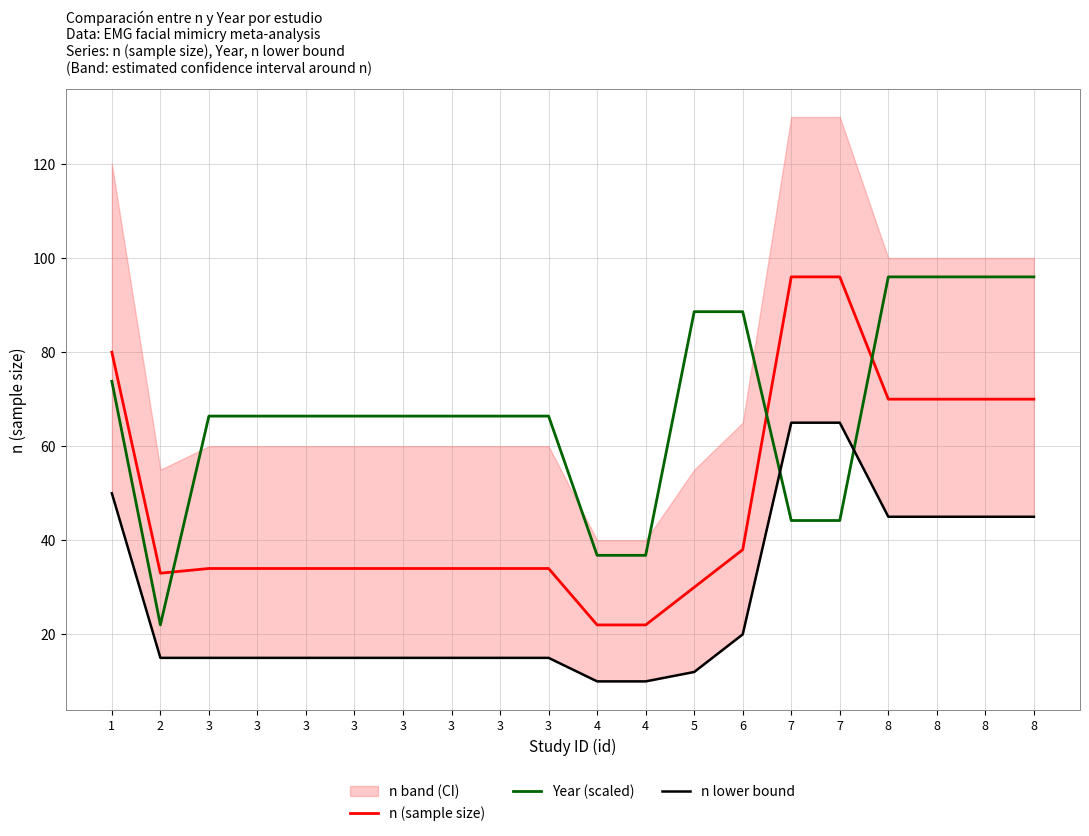

Which category has the lowest value across all series?

4